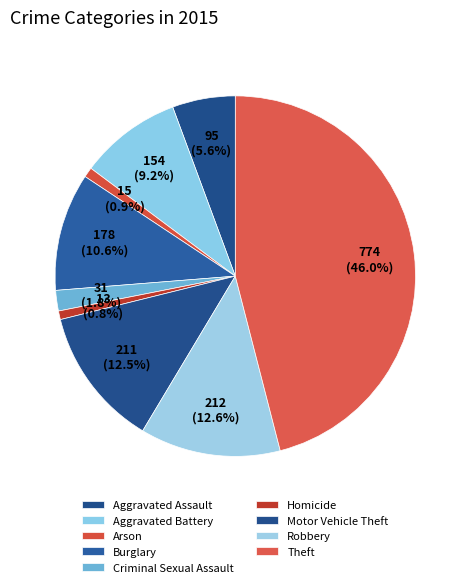

What percentage is the Theft slice, to the nearest percent?

46%